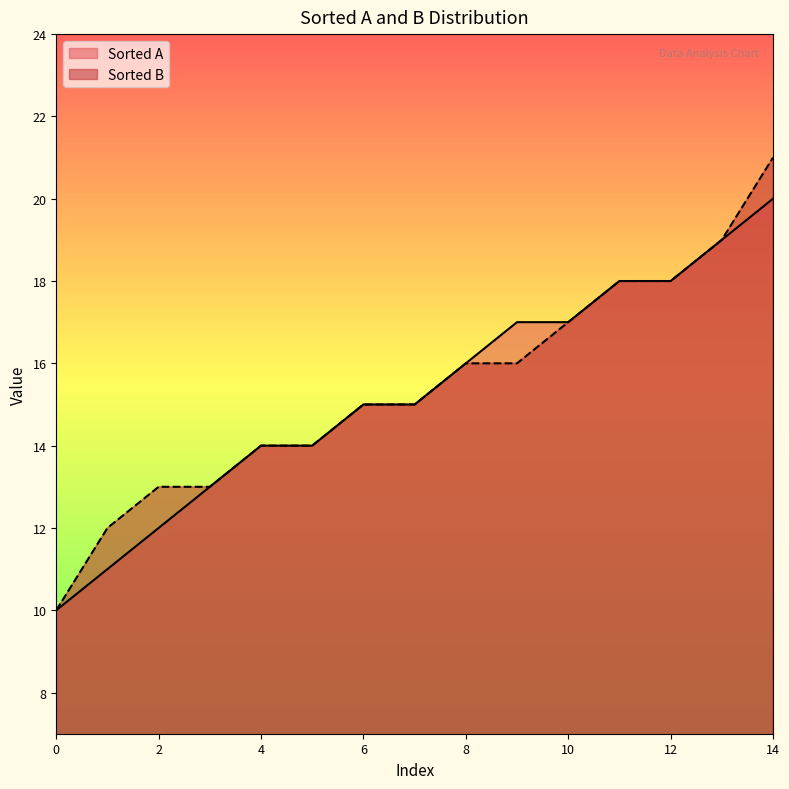

True or false: Sorted B and Sorted A intersect in this chart.

False